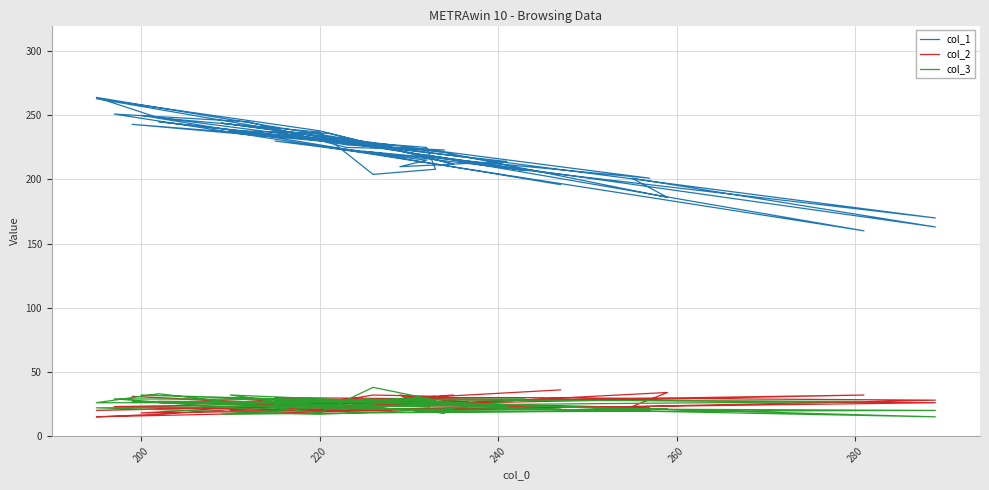

What is the lowest value of the col_3 series?

15